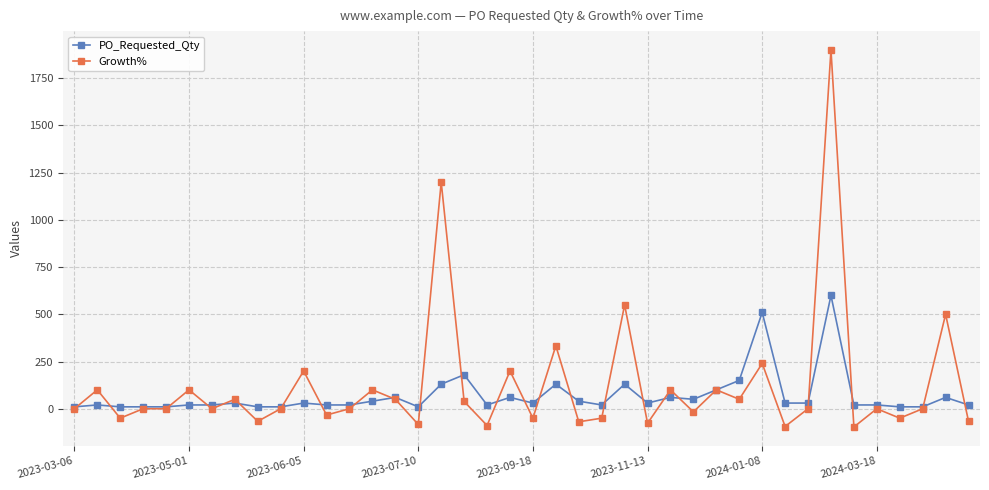

Rank the series by their maximum value, from highest to lowest.

Growth%, PO_Requested_Qty